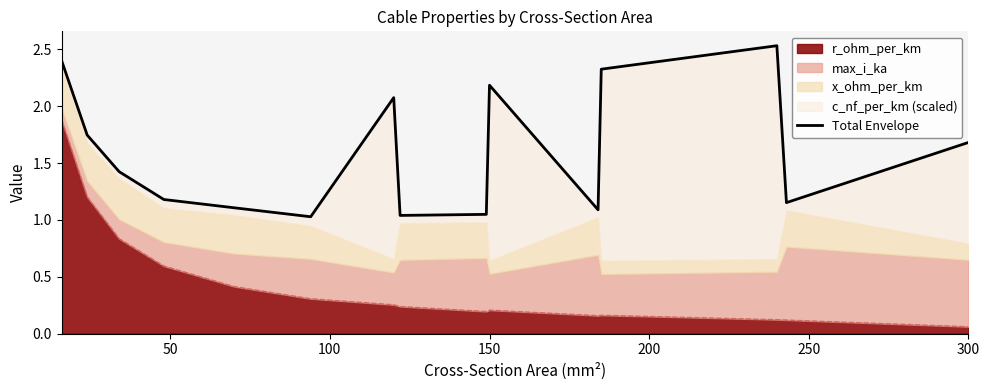

At which label does r_ohm_per_km reach its minimum?

300